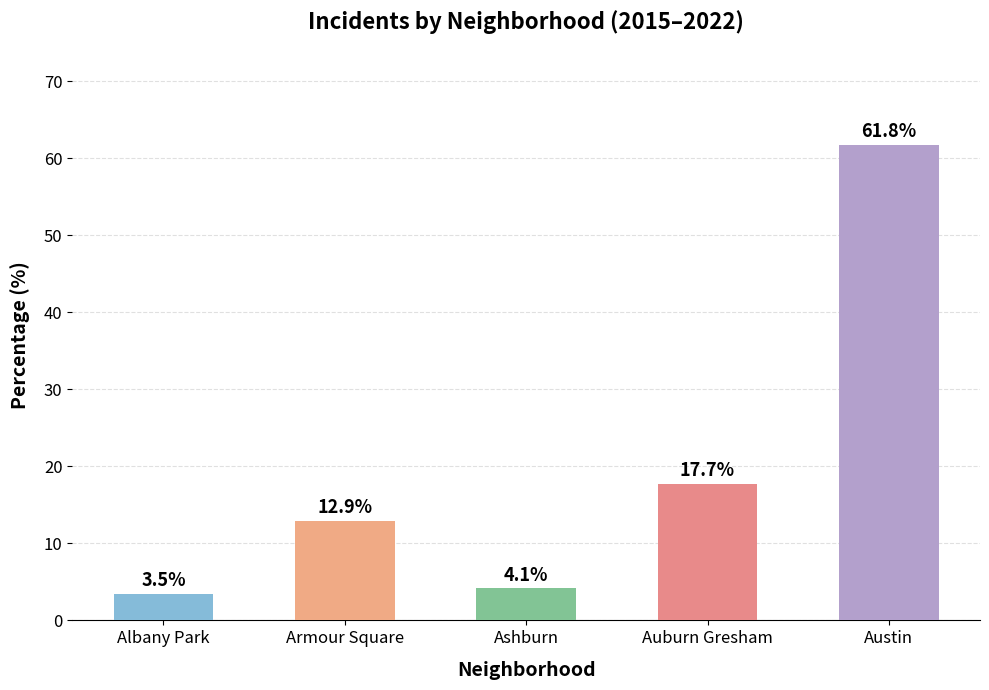

What is the value of the 2nd bar from the left?

12.9